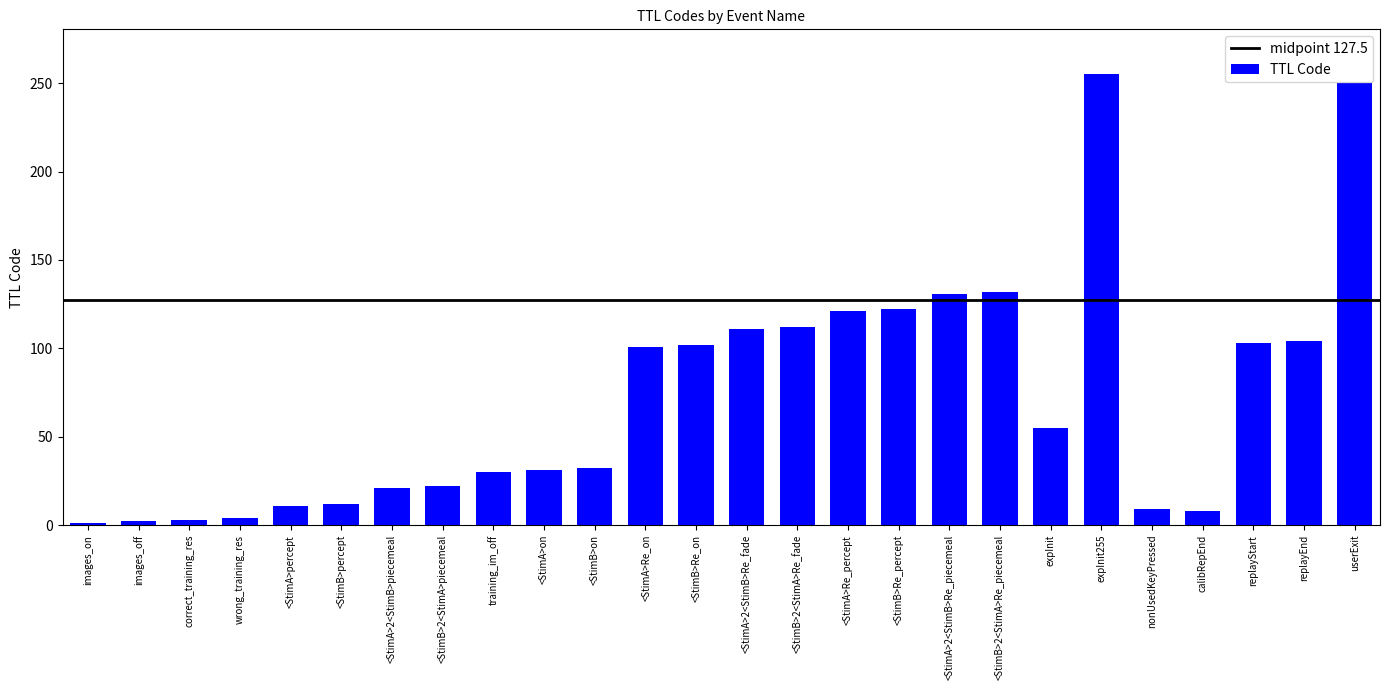

What is the difference between the values at <StimB>Re_percept and replayStart?

19